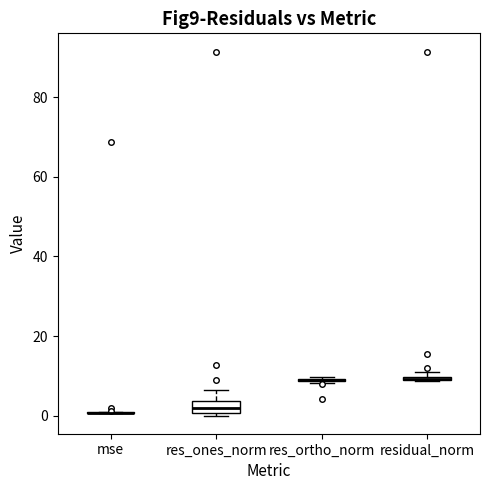

Comparing the boxes themselves (not the whiskers), which one is the tallest?

res_ones_norm